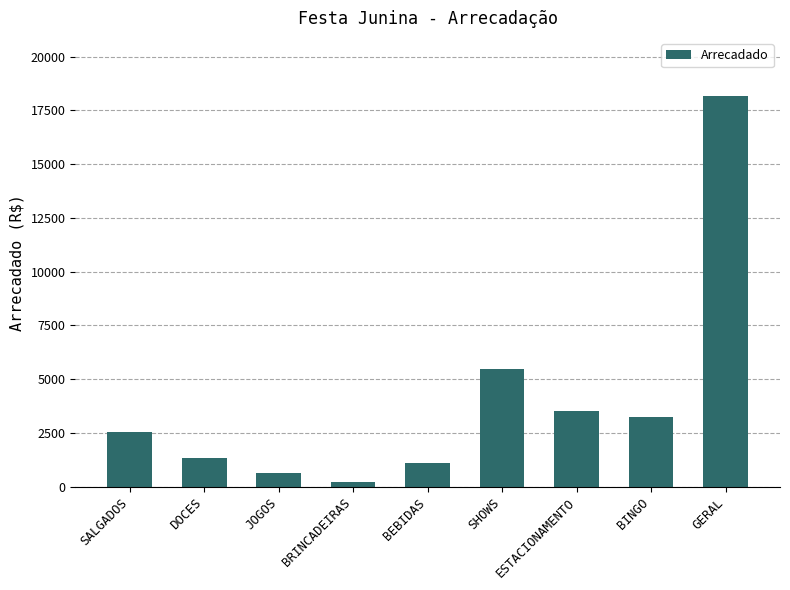

Between ESTACIONAMENTO and BEBIDAS, which is larger?

ESTACIONAMENTO